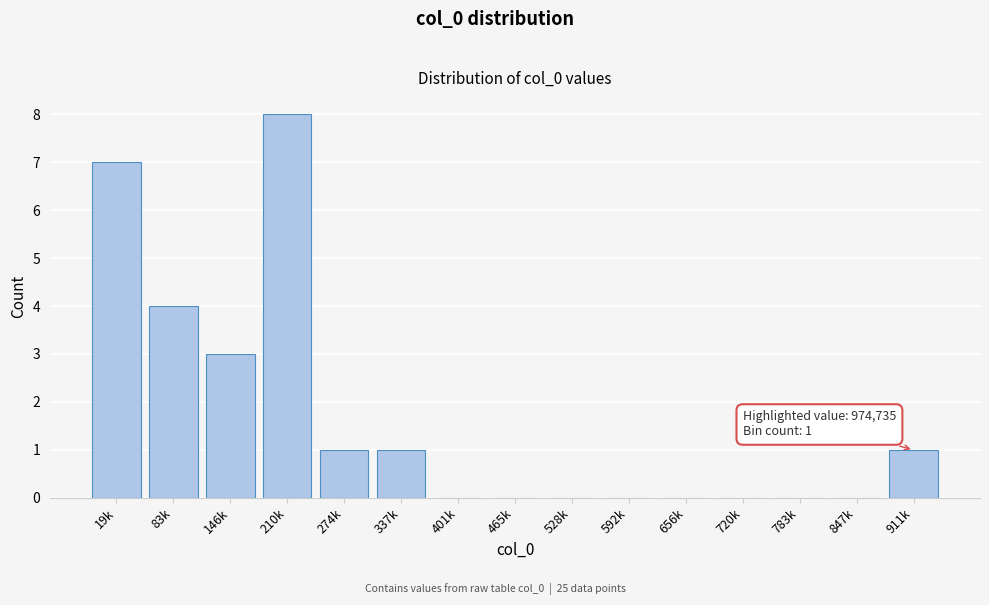

Reading left to right, transcribe all the data shown in this chart.

19k=7	83k=4	146k=3	210k=8	274k=1	337k=1	401k=0	465k=0	528k=0	592k=0	656k=0	720k=0	783k=0	847k=0	911k=1